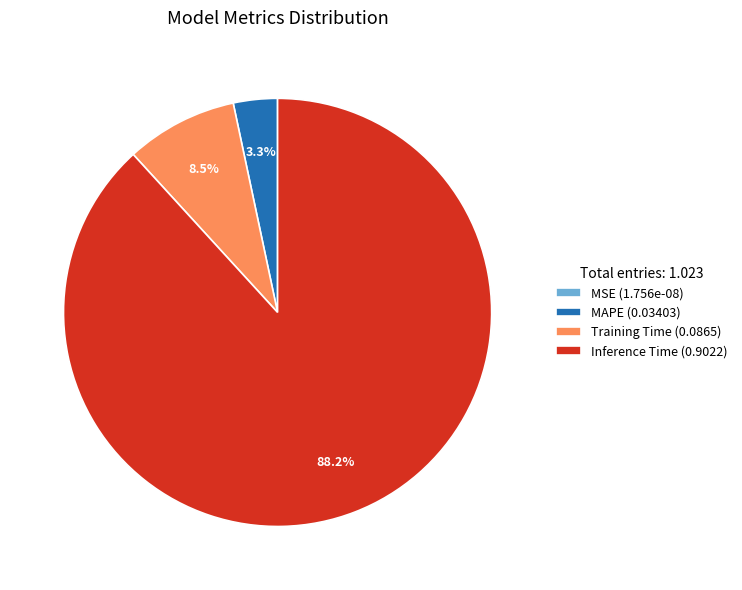

What percentage is NOT represented by Training Time (0.0865)?

91.5%